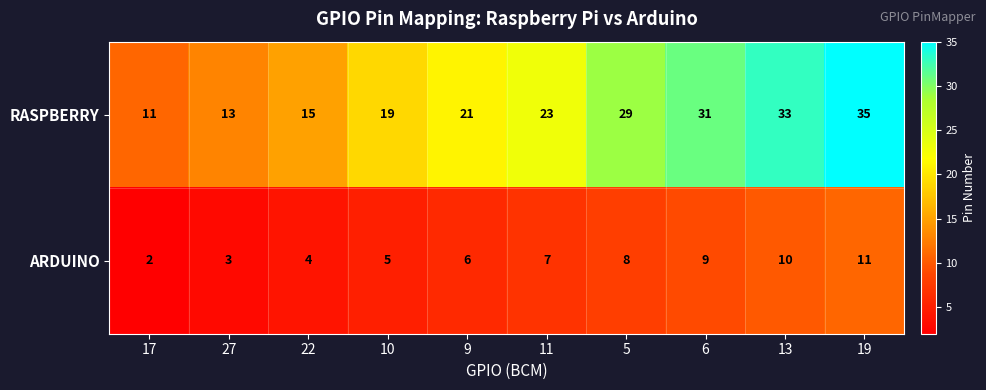

Which series has the largest total across all categories?

RASPBERRY